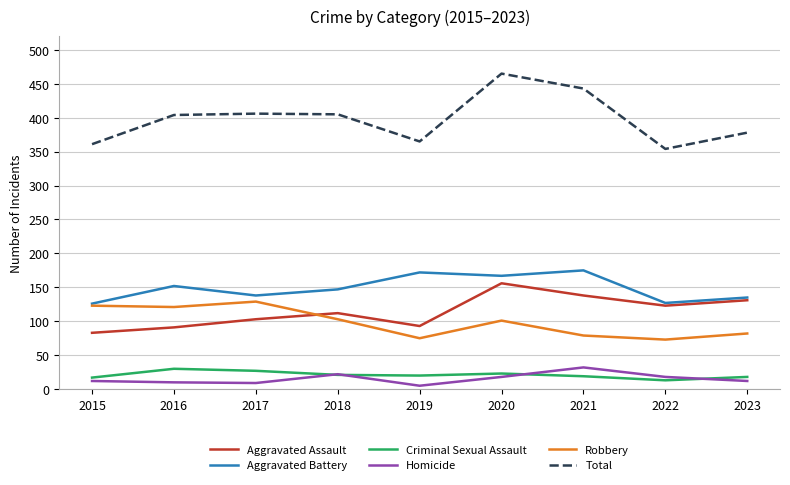

Does the chart have visible grid lines?

Yes